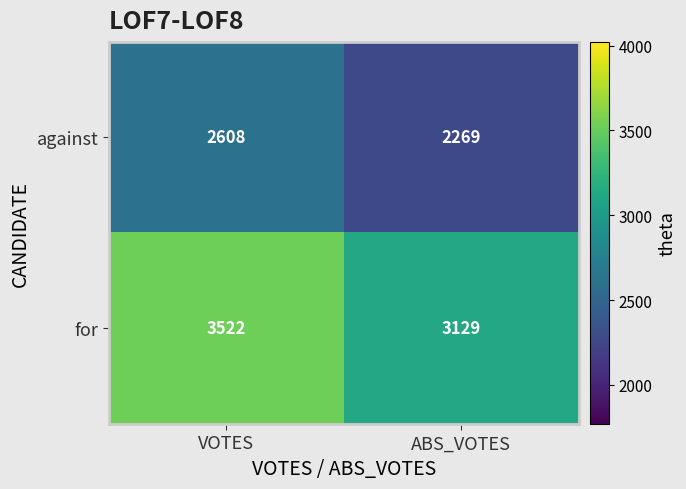

What is the sum of all against values?

4877